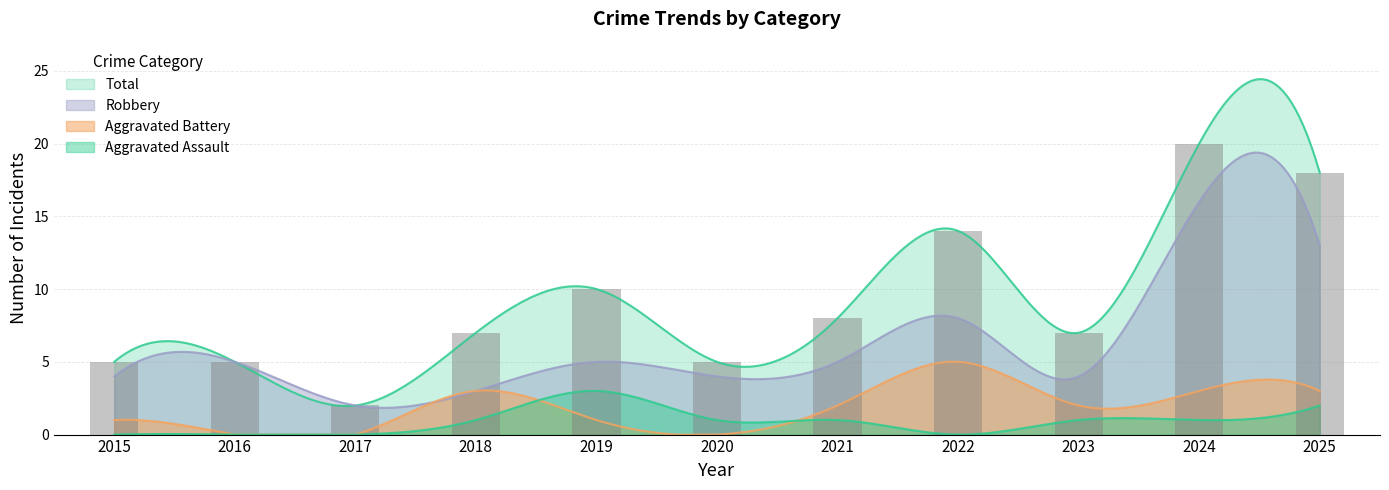

What is the difference between the highest and lowest values at 2025?

16